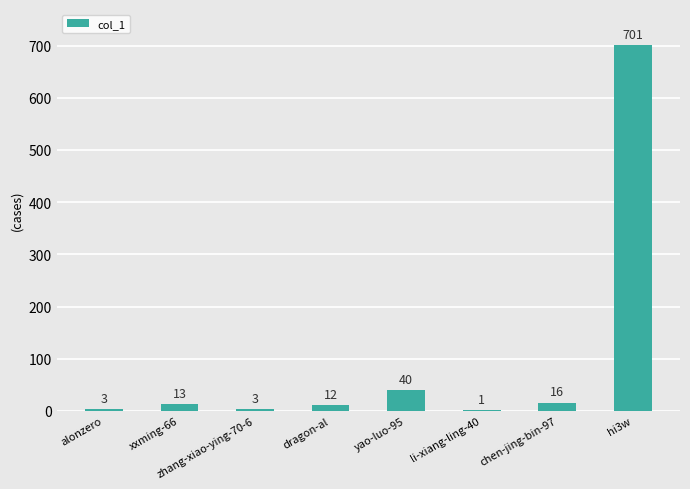

The chart shows a value of 40 at yao-luo-95. True or false?

True